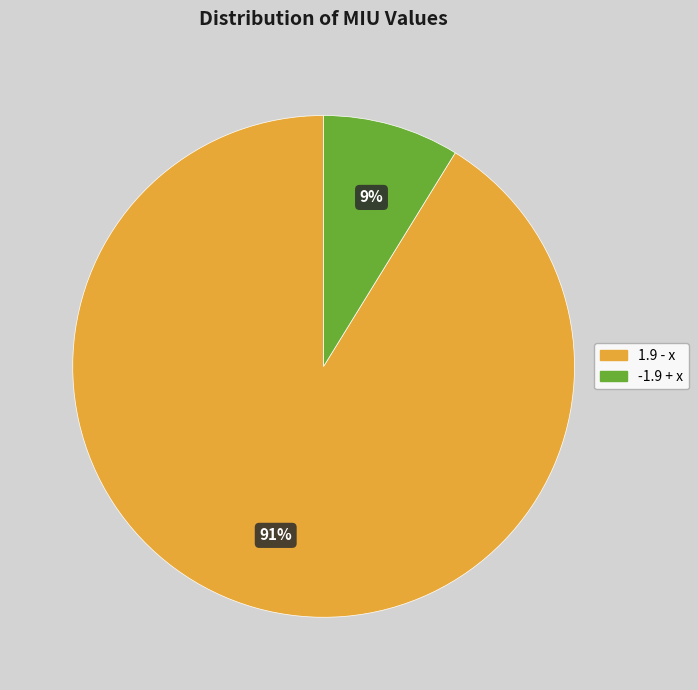

Which category has the smallest portion of the pie?

-1.9 + x